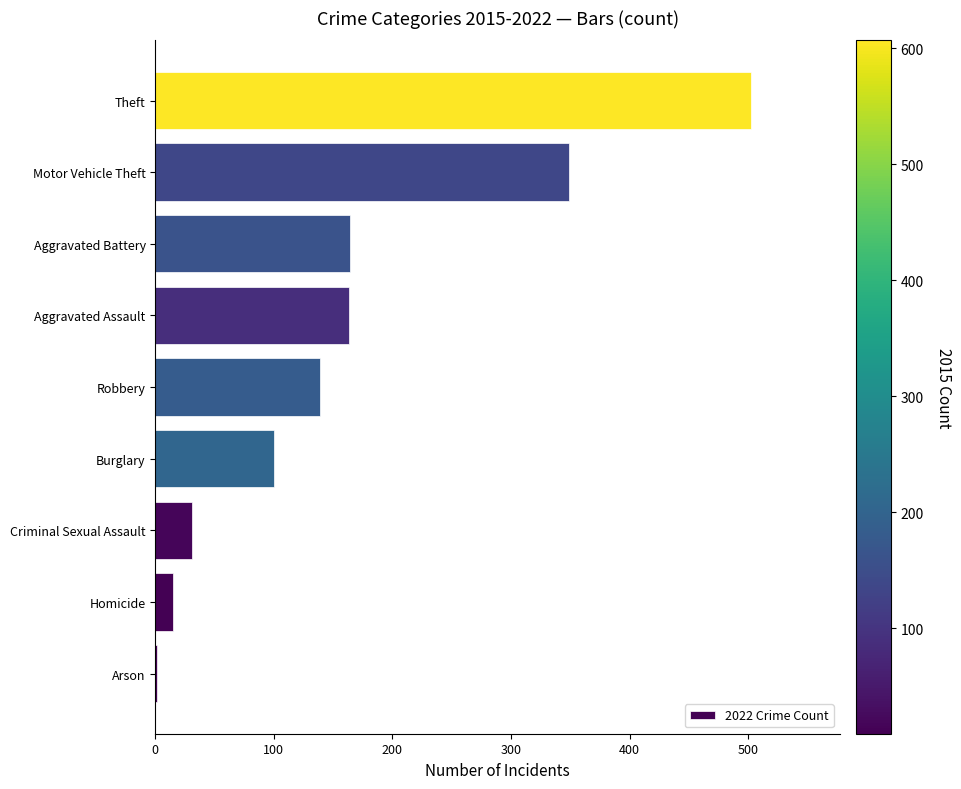

What is the greatest value displayed?

502